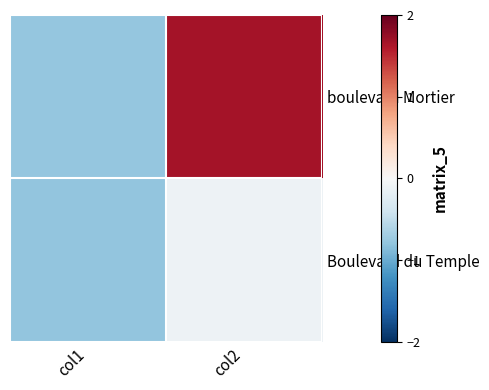

At col1, list the series in order from largest to smallest.

boulevard Mortier, Boulevard du Temple